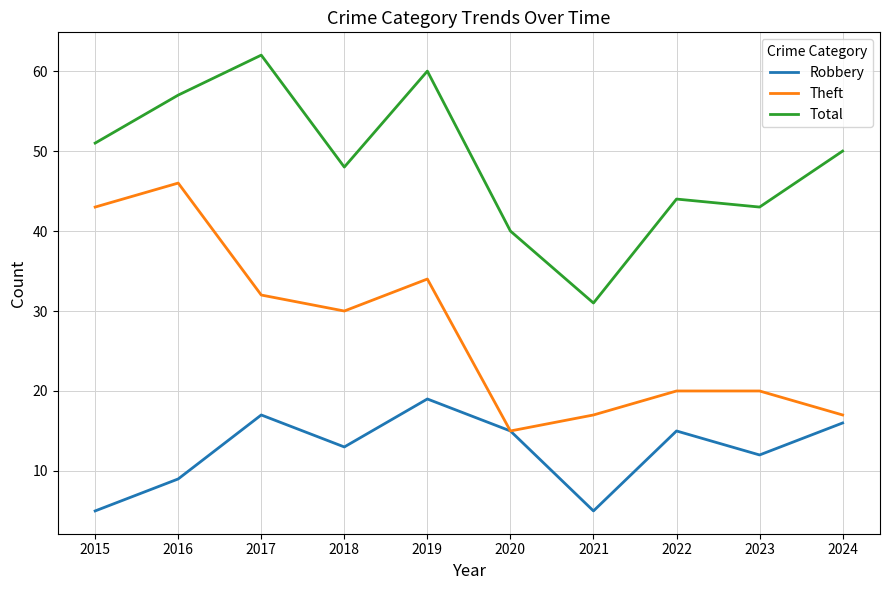

What is the sum of the Robbery values at 2020 and 2018?

28